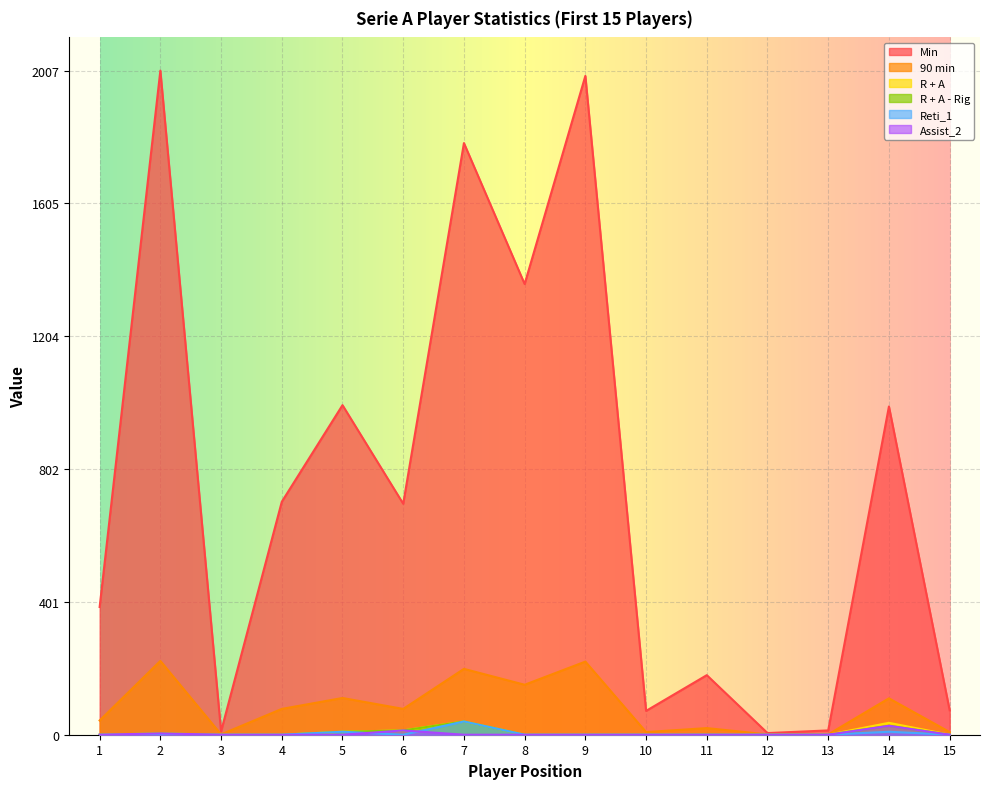

At which label is R + A closest to 20?

6